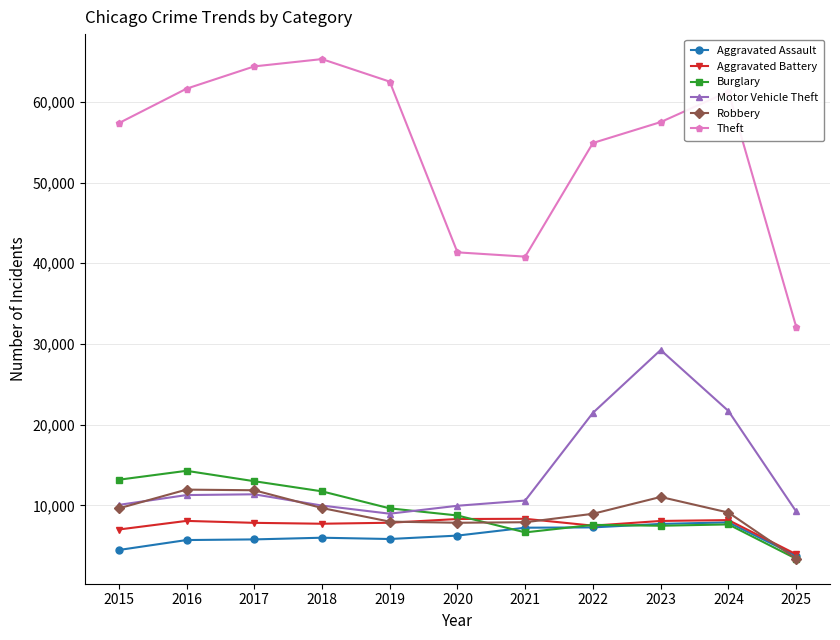

Which series has the largest range (max minus min)?

Theft